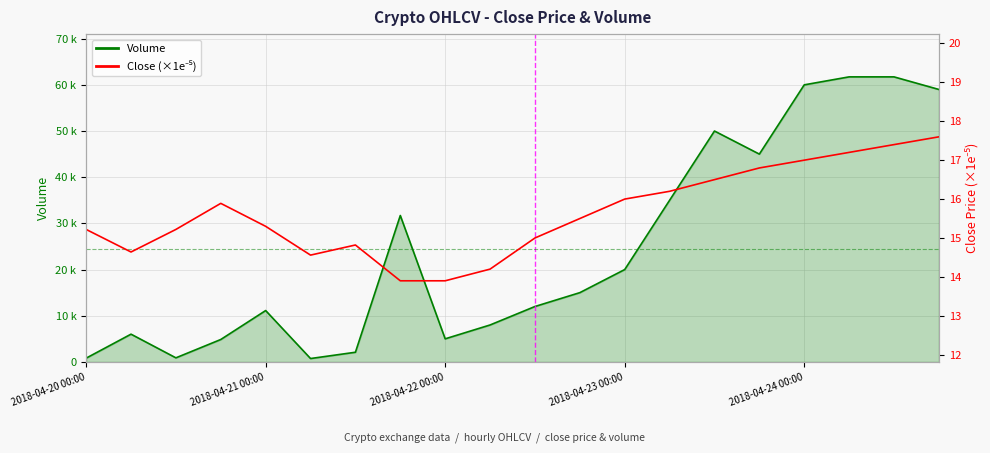

Count the number of categories in the chart.

20